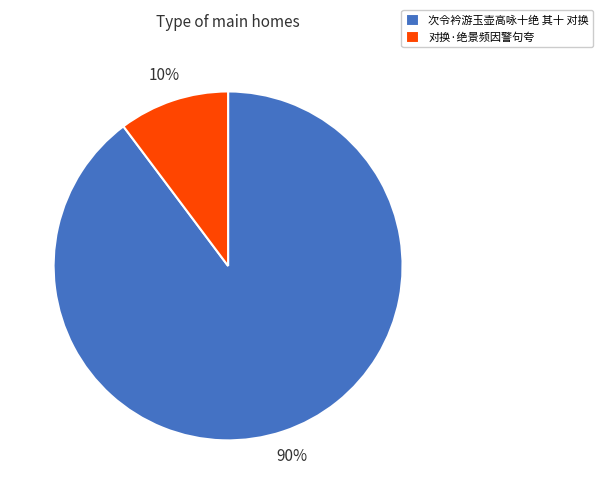

Combined, do 次令衿游玉壶高咏十绝 其十 对换 and 对换·绝景频因警句夸 account for over 50%?

Yes